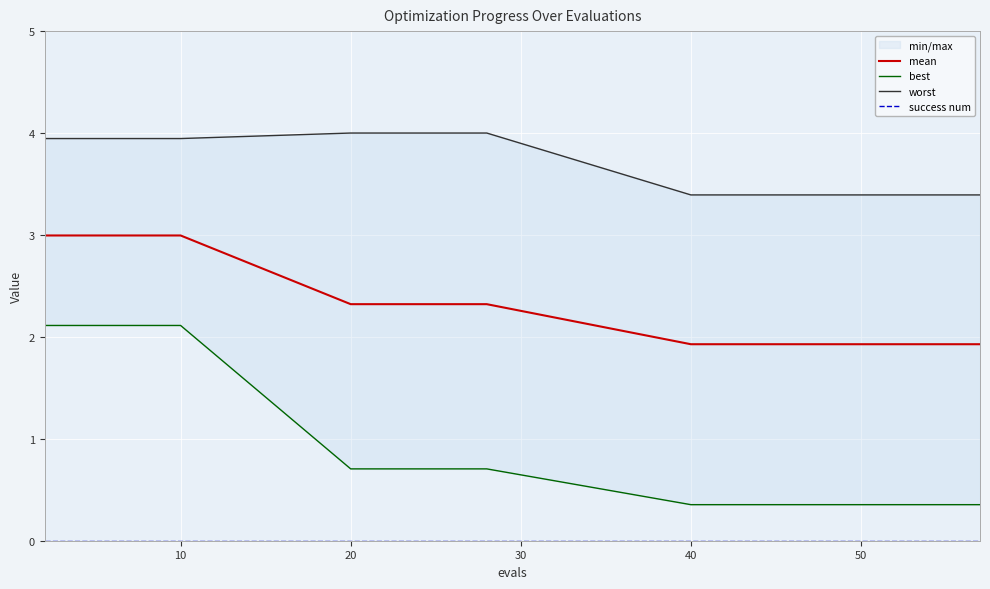

Which series has the largest range (max minus min)?

best